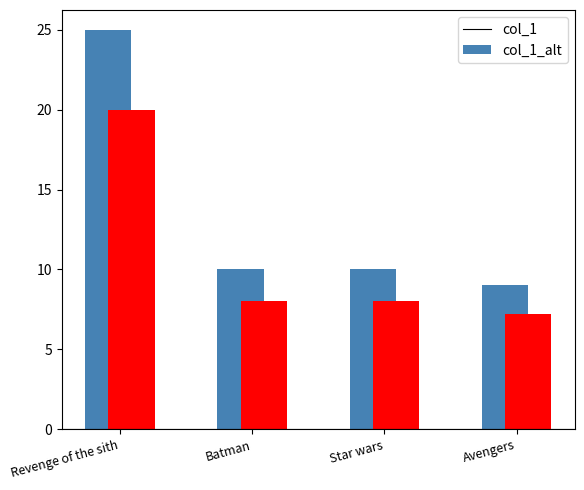

Which has a higher value, Revenge of the sith or Star wars?

Revenge of the sith